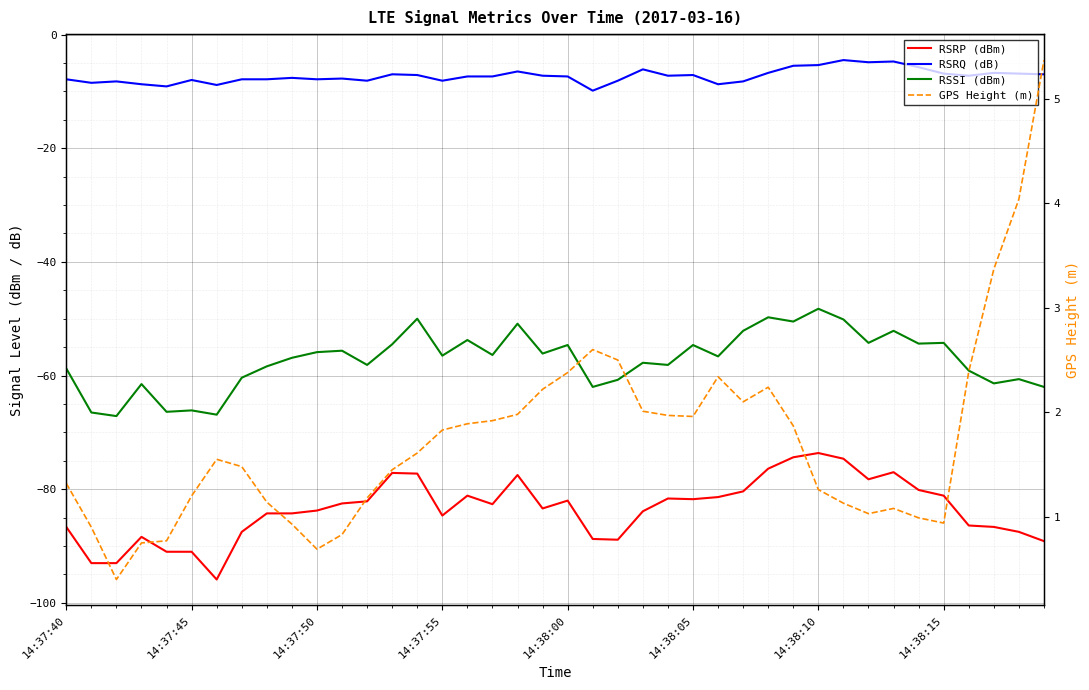

What is the difference between the second highest and minimum values in the RSRQ (dB) series?

5.1